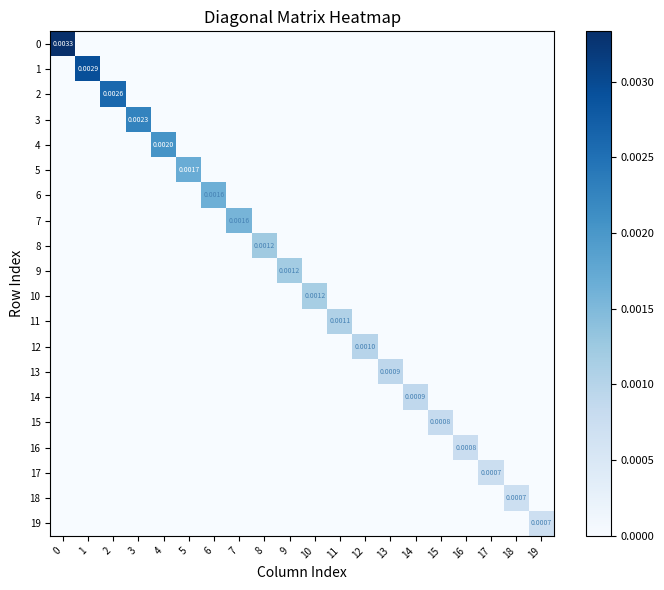

Rank the series by their maximum value, from highest to lowest.

0, 1, 2, 3, 4, 5, 6, 7, 8, 9, 10, 11, 12, 13, 14, 15, 16, 17, 18, 19